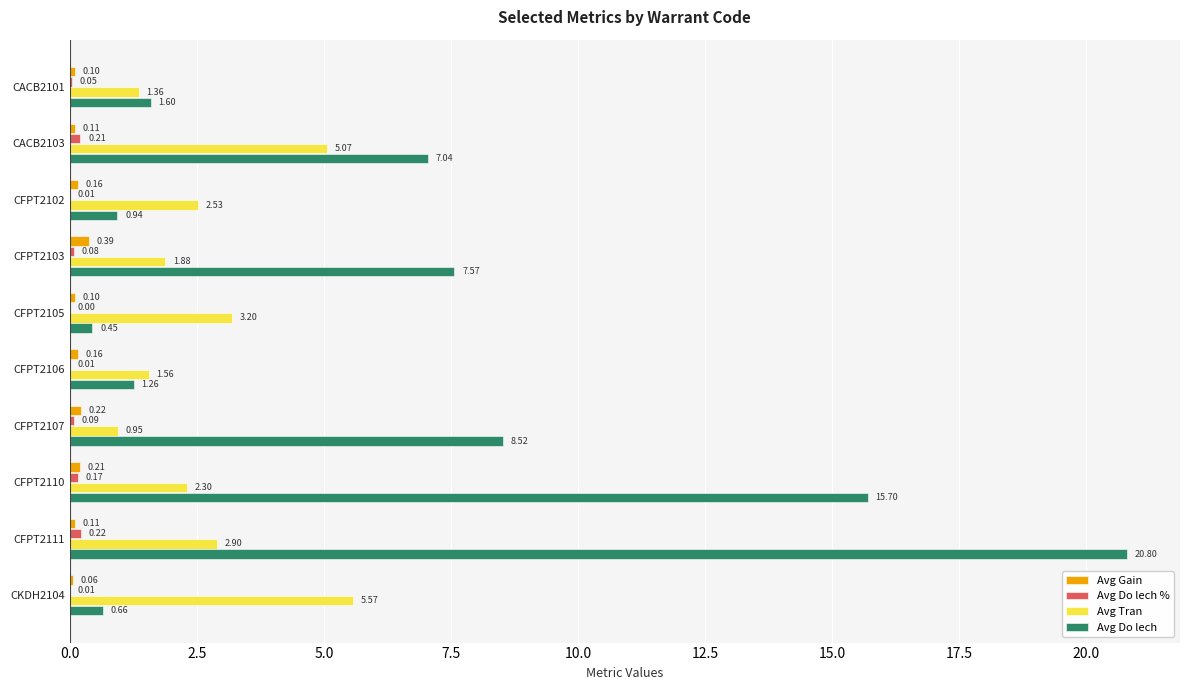

Which series changed the most between CACB2103 and CKDH2104?

Avg Do lech